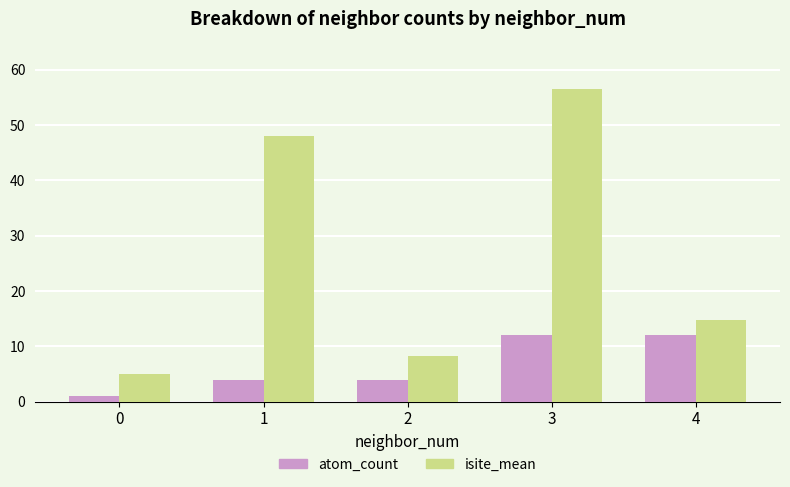

Rank the categories by isite_mean value from highest to lowest.

3, 1, 4, 2, 0